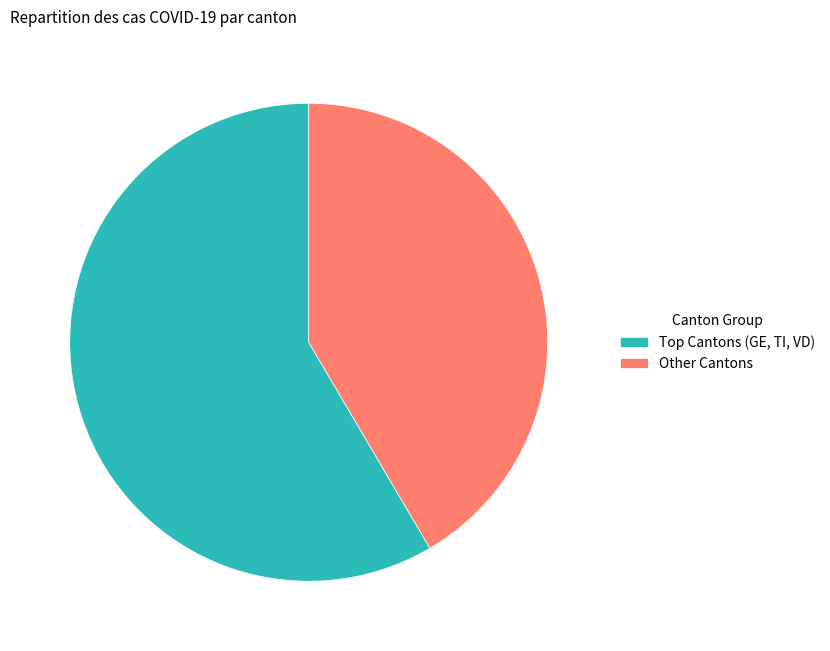

Count the number of slices in the pie.

2